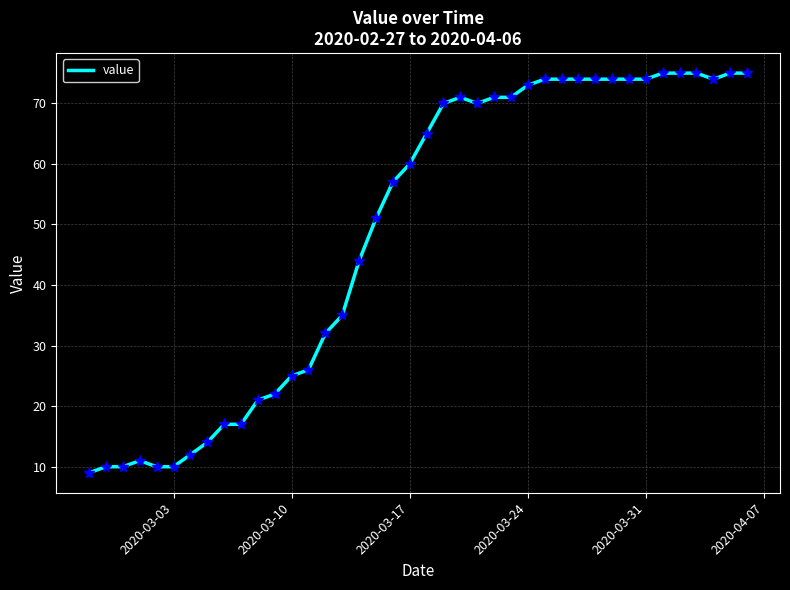

What is the minimum value shown in the chart?

9